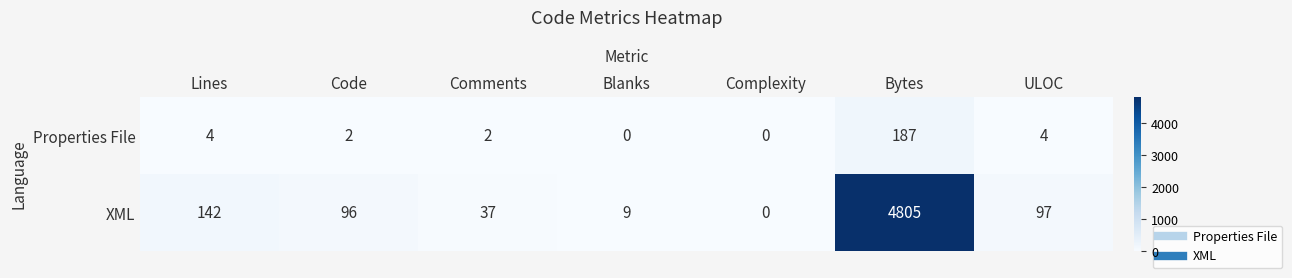

Reading left to right, extract all data points from this chart.

Properties File: Lines=4	Code=2	Comments=2	Blanks=0	Complexity=0	Bytes=187	ULOC=4
XML: Lines=142	Code=96	Comments=37	Blanks=9	Complexity=0	Bytes=4805	ULOC=97